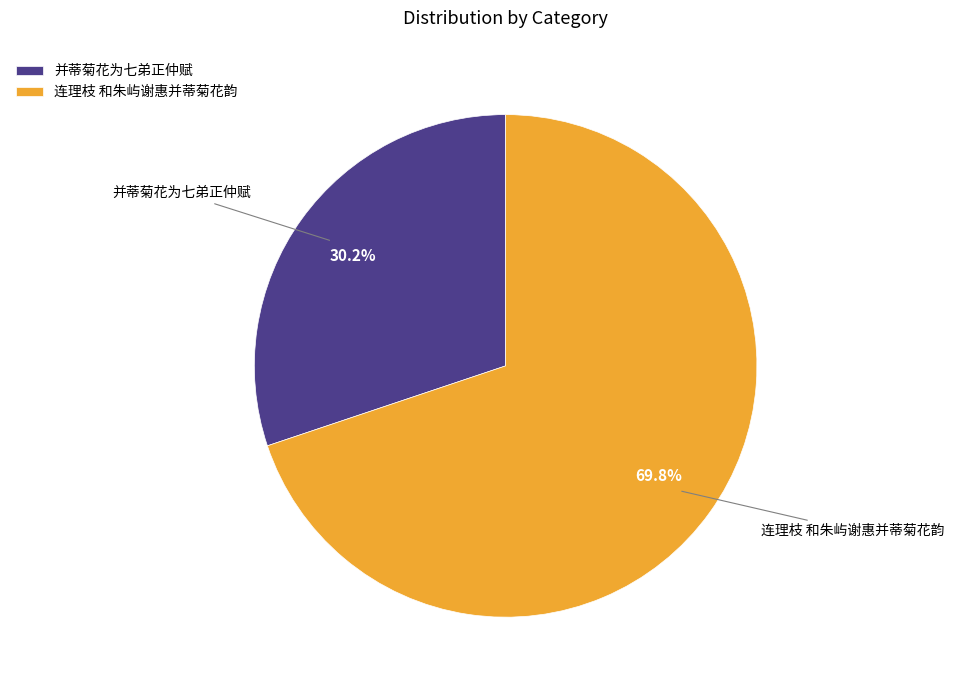

Combined, what portion of the pie is 并蒂菊花为七弟正仲赋 and 连理枝 和朱屿谢惠并蒂菊花韵?

100.0%